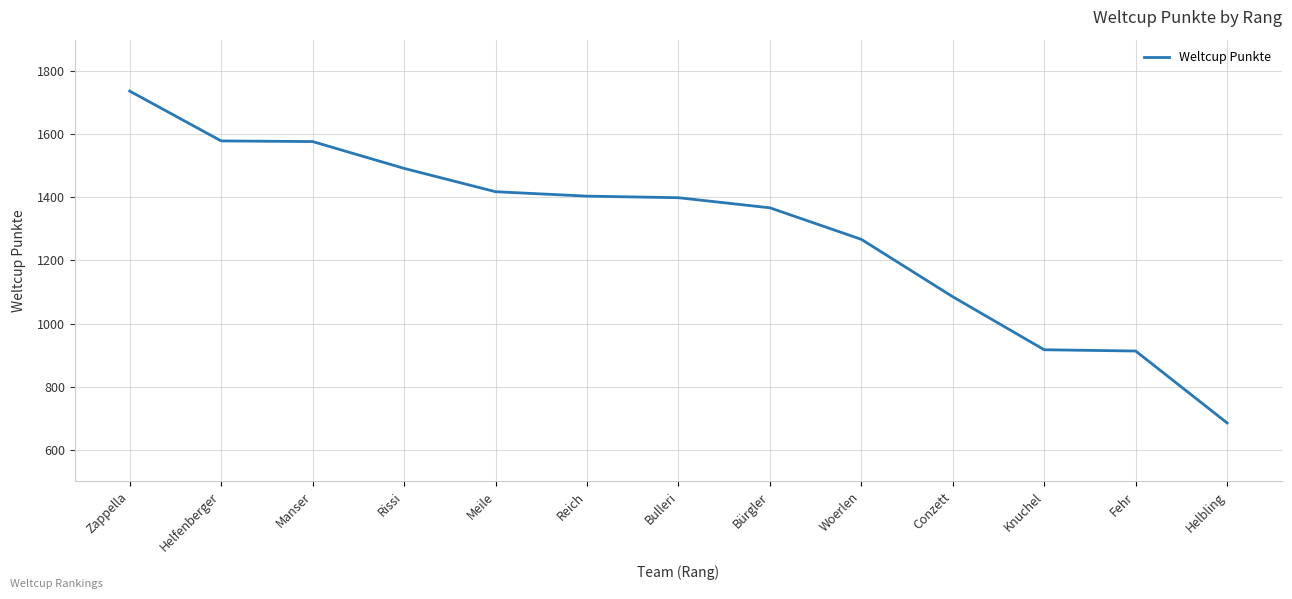

What is the greatest value displayed?

1737